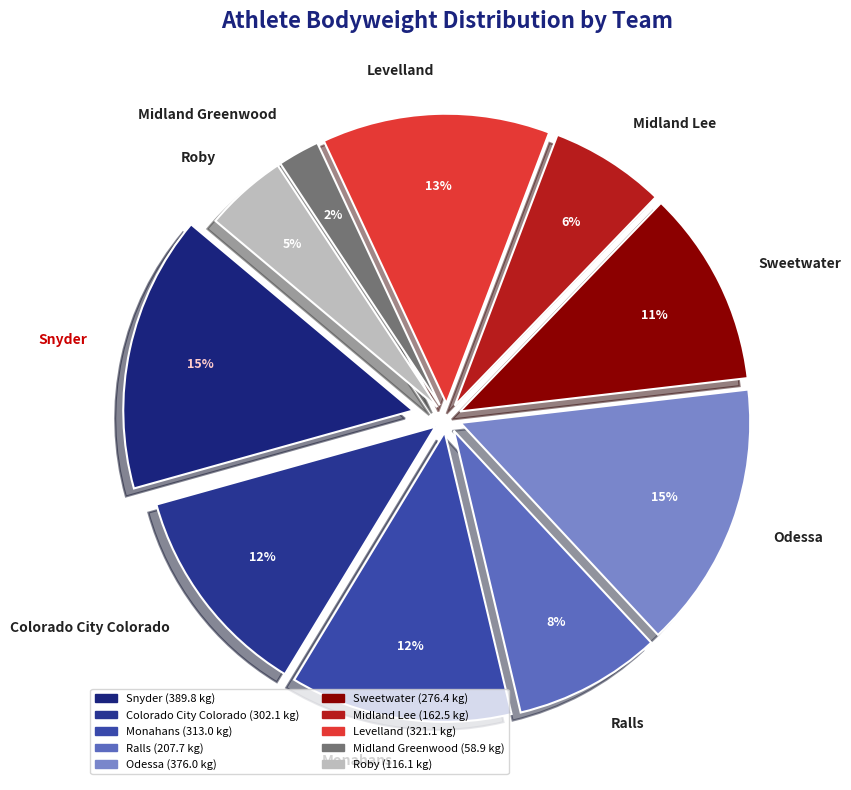

Does any single category account for the majority?

No